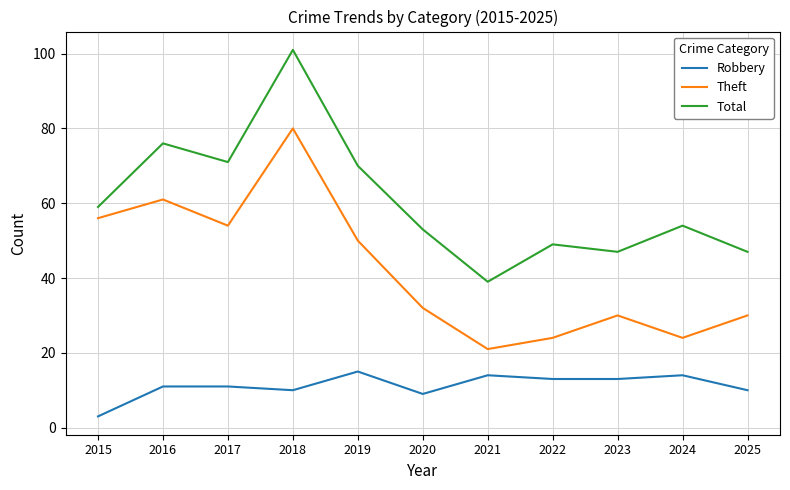

What is the average value of the Total series?

61